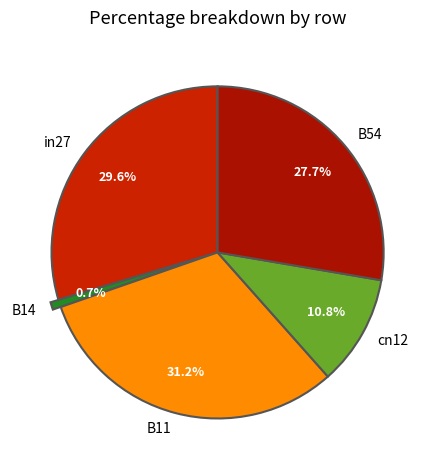

Does B54 account for over 50% of the chart?

No